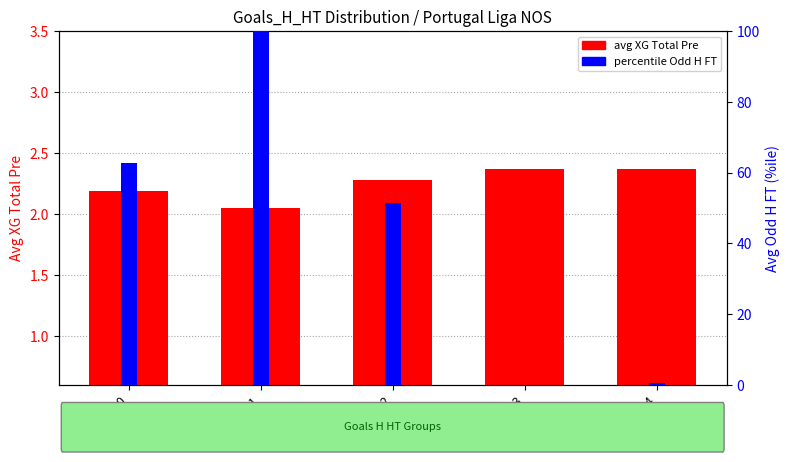

Which series has the widest spread of values?

percentile Odd H FT